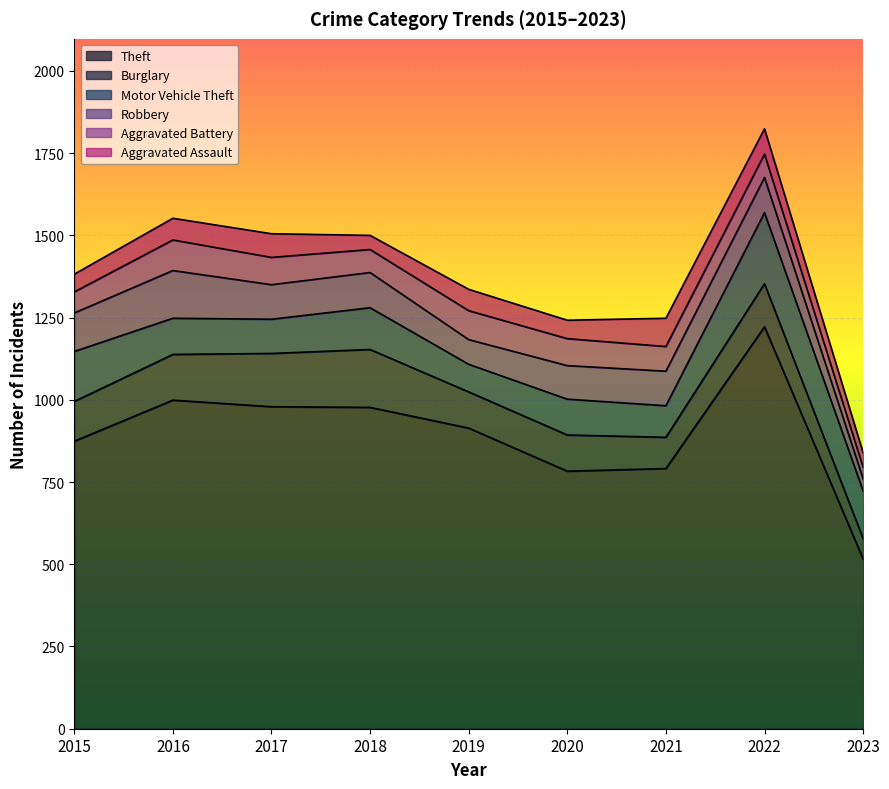

How many interior local peaks does the Burglary series have?

2